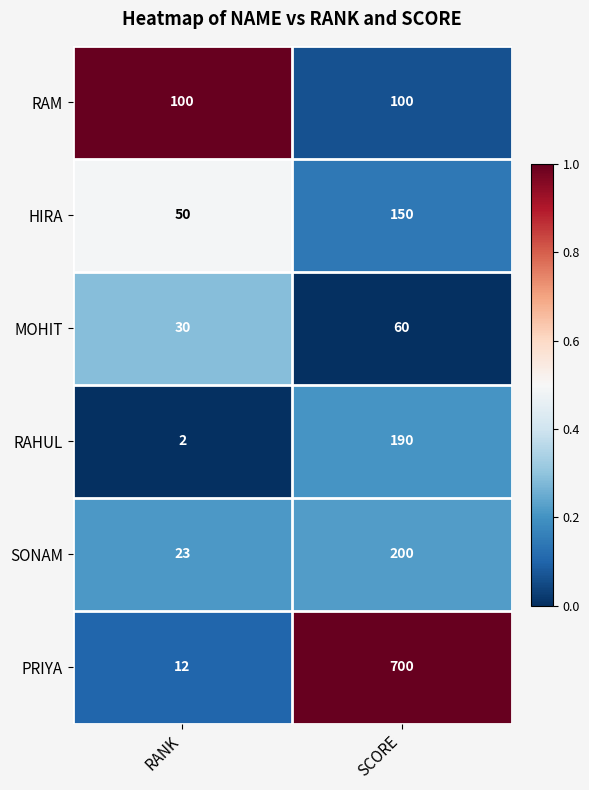

List the series in order of their peak value, highest first.

PRIYA, SONAM, RAHUL, HIRA, RAM, MOHIT